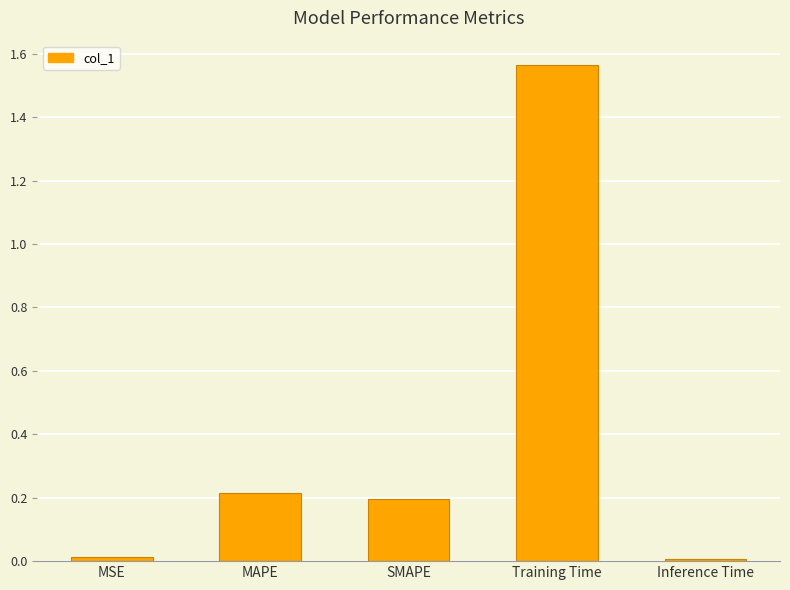

What is the label of the 5th bar from the right?

MSE